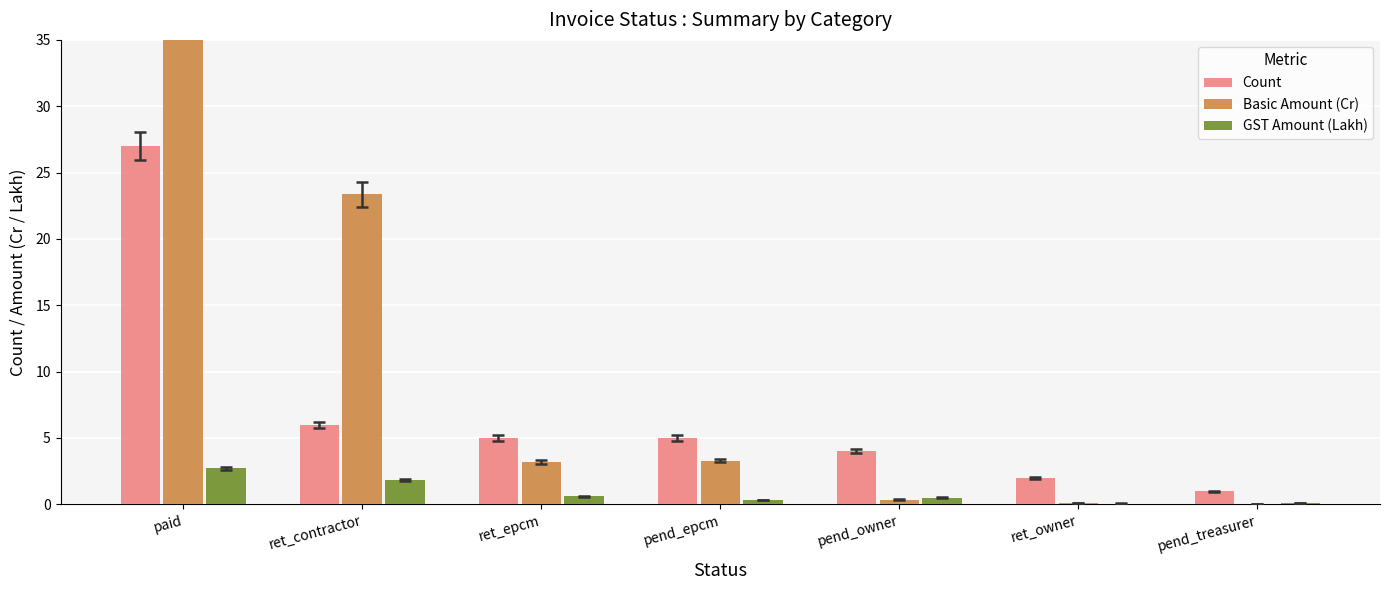

The Count series shows 46.6 at paid. True or false?

False